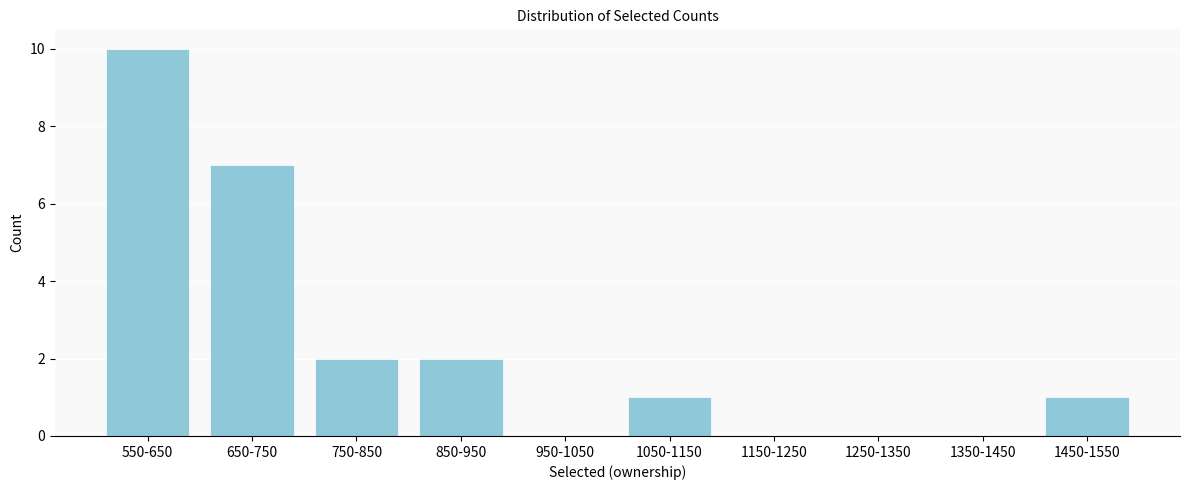

Reading left to right, what are all the values shown in this chart?

550-650=10	650-750=7	750-850=2	850-950=2	950-1050=0	1050-1150=1	1150-1250=0	1250-1350=0	1350-1450=0	1450-1550=1